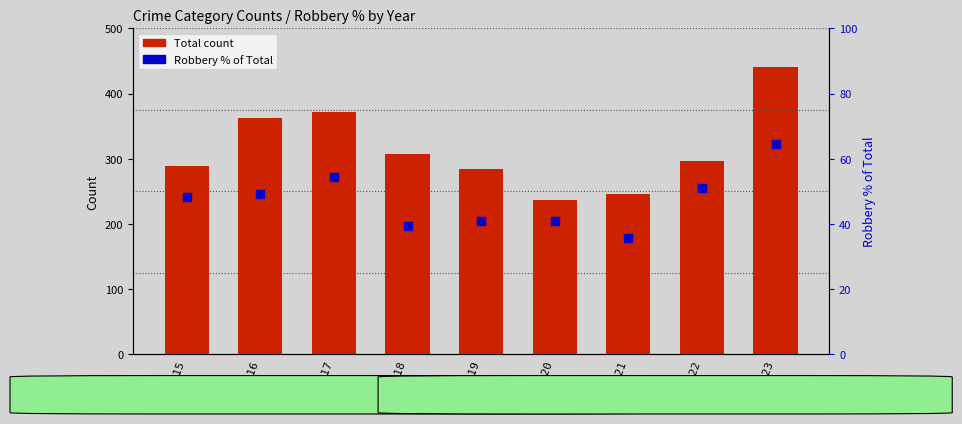

What is the total value across all series at 2020?

277.9